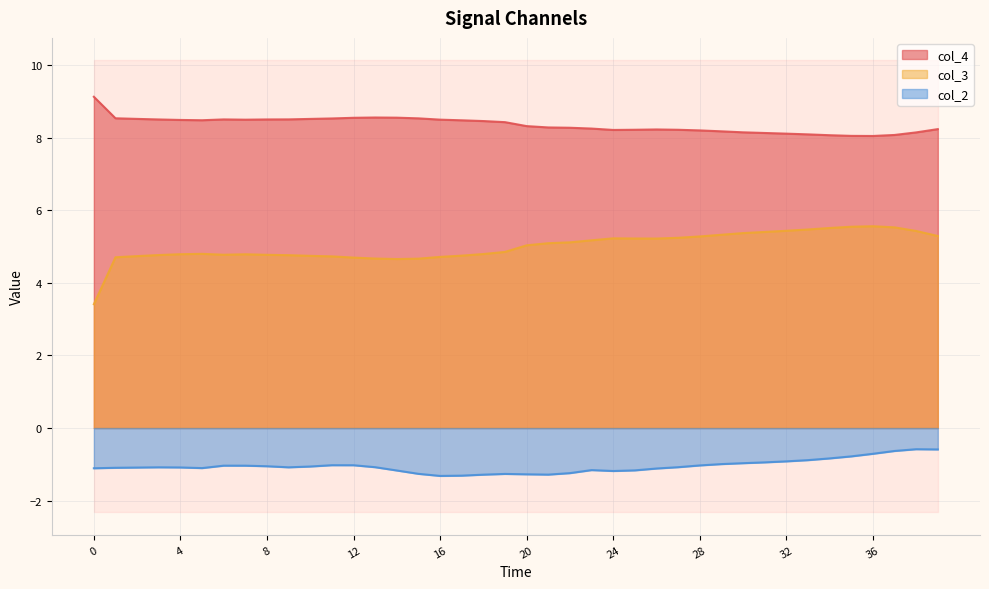

True or false: col_3 has a value of 1.7 at 19.

False